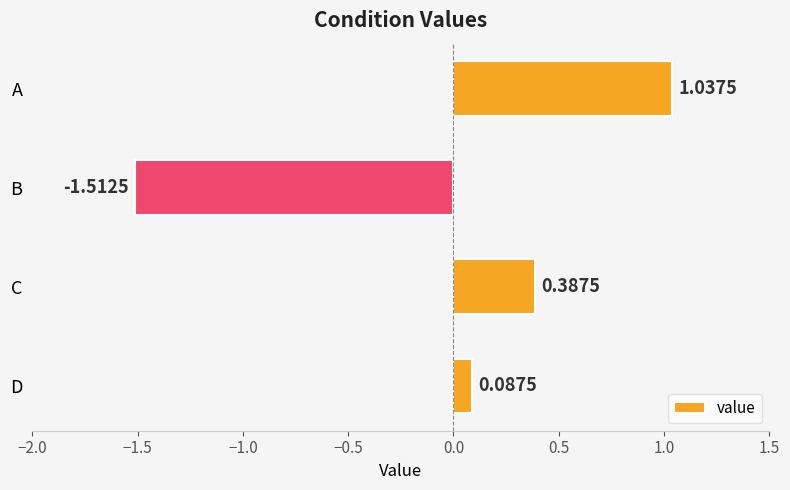

Where is the data nearest to the value 0?

D